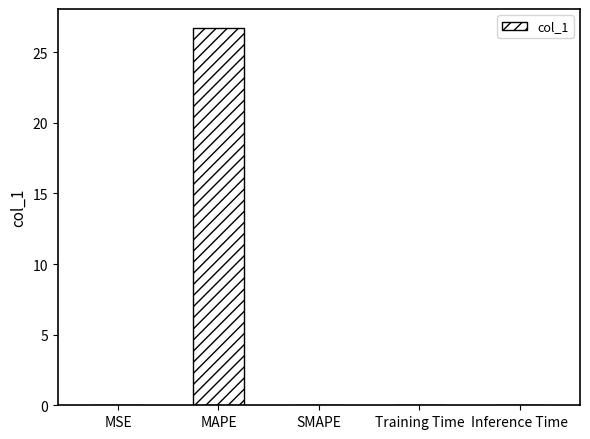

What is the greatest value displayed?

26.7